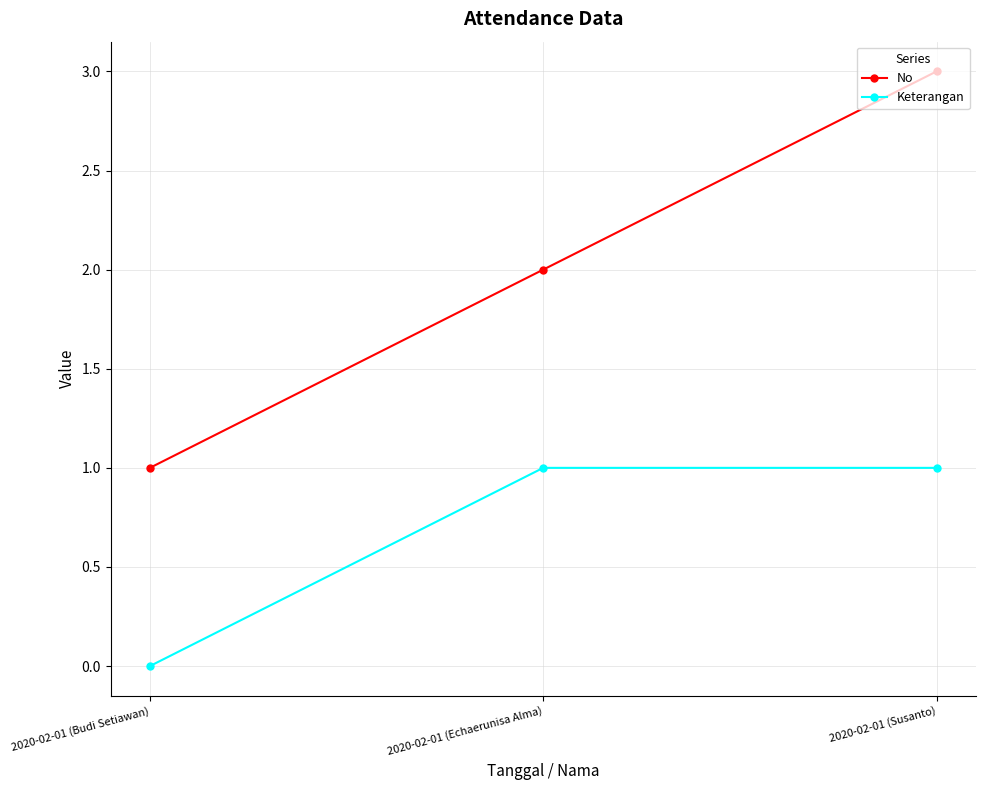

Which series changed the most between 2020-02-01 (Budi Setiawan) and 2020-02-01 (Susanto)?

No